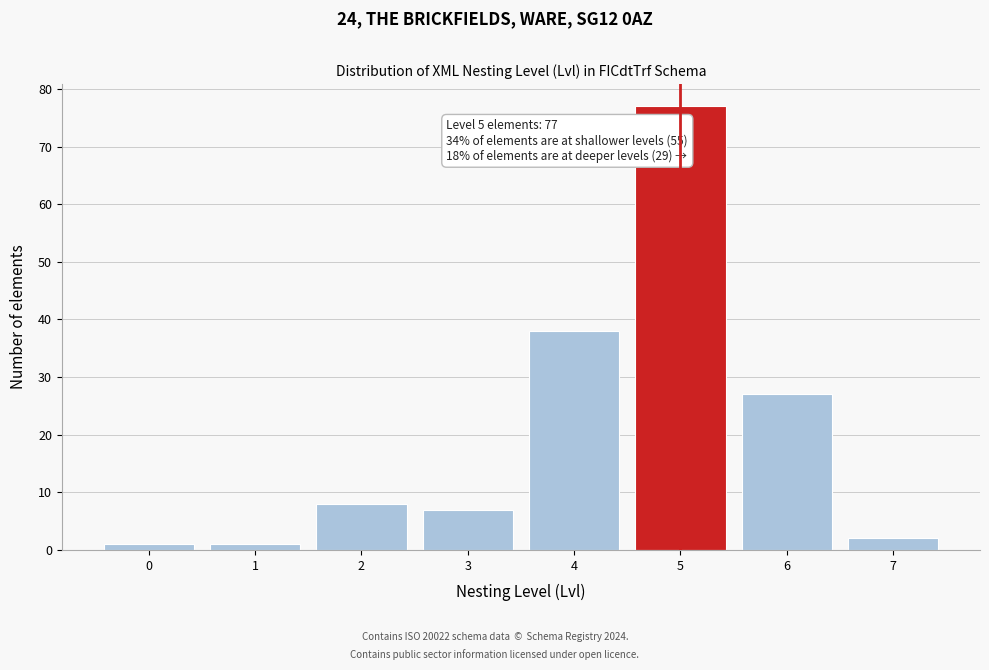

Reading left to right, extract all data points from this chart.

1	1	8	7	38	77	27	2